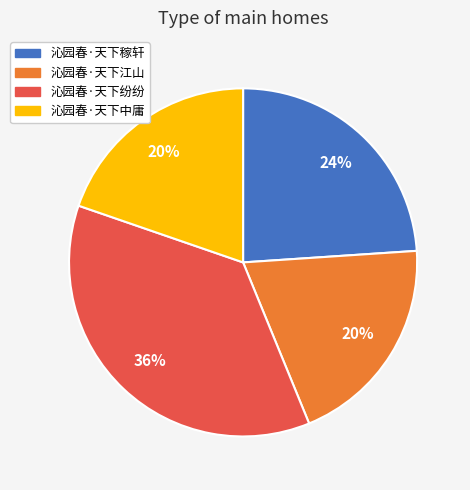

True or false: 沁园春·天下江山 accounts for 6% of the total.

False